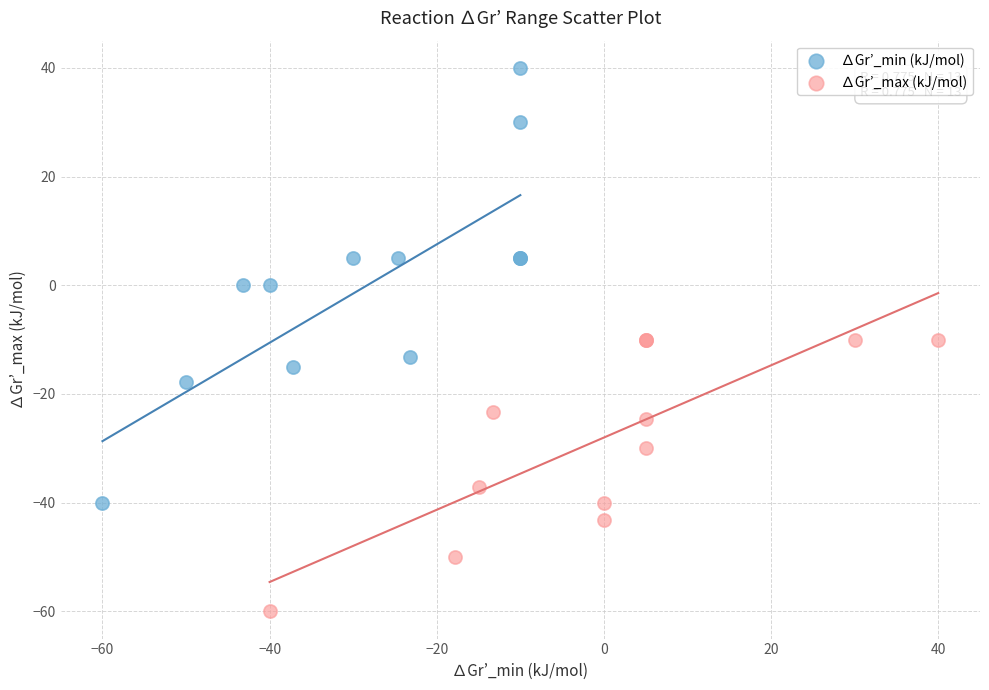

Which series has the largest Y range (max minus min)?

∆Gr’_min (kJ/mol)